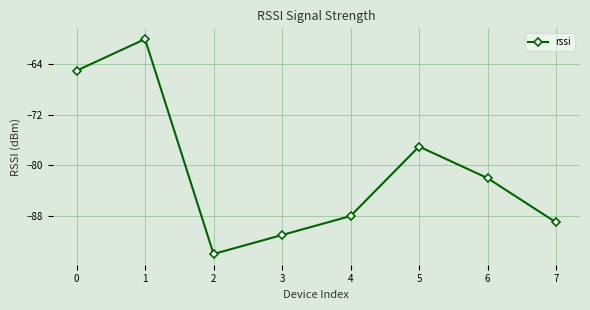

True or false: the data shows -65 at 0.

True